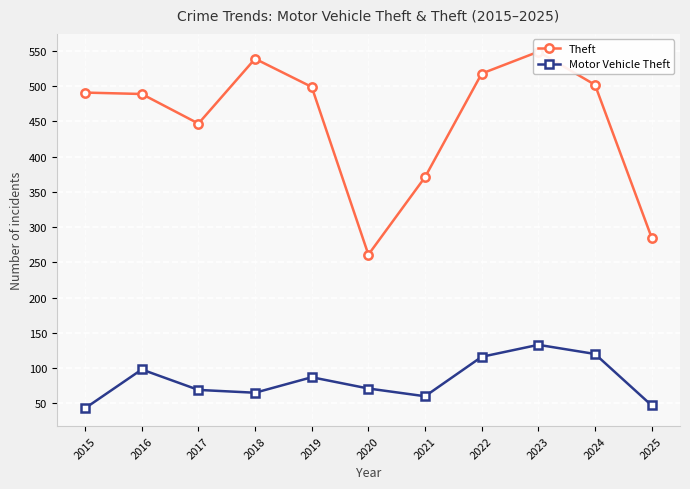

True or false: Motor Vehicle Theft has a value of 60 at 2021.

True